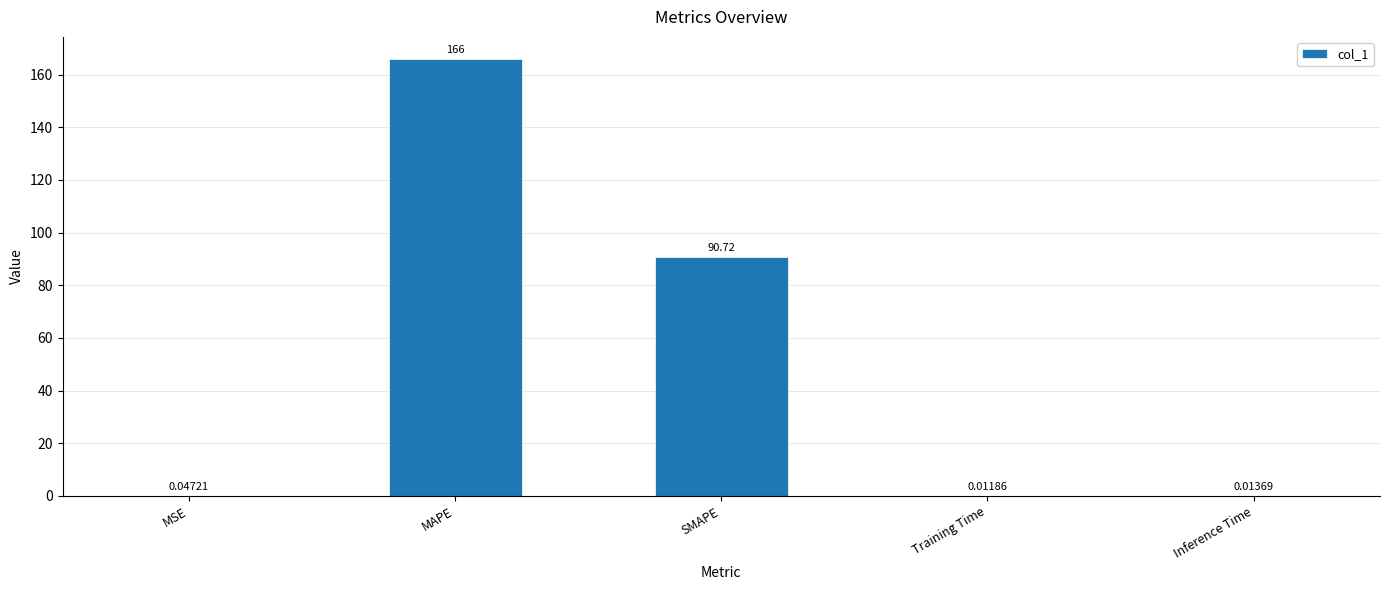

Which category has the highest value across all series?

MAPE